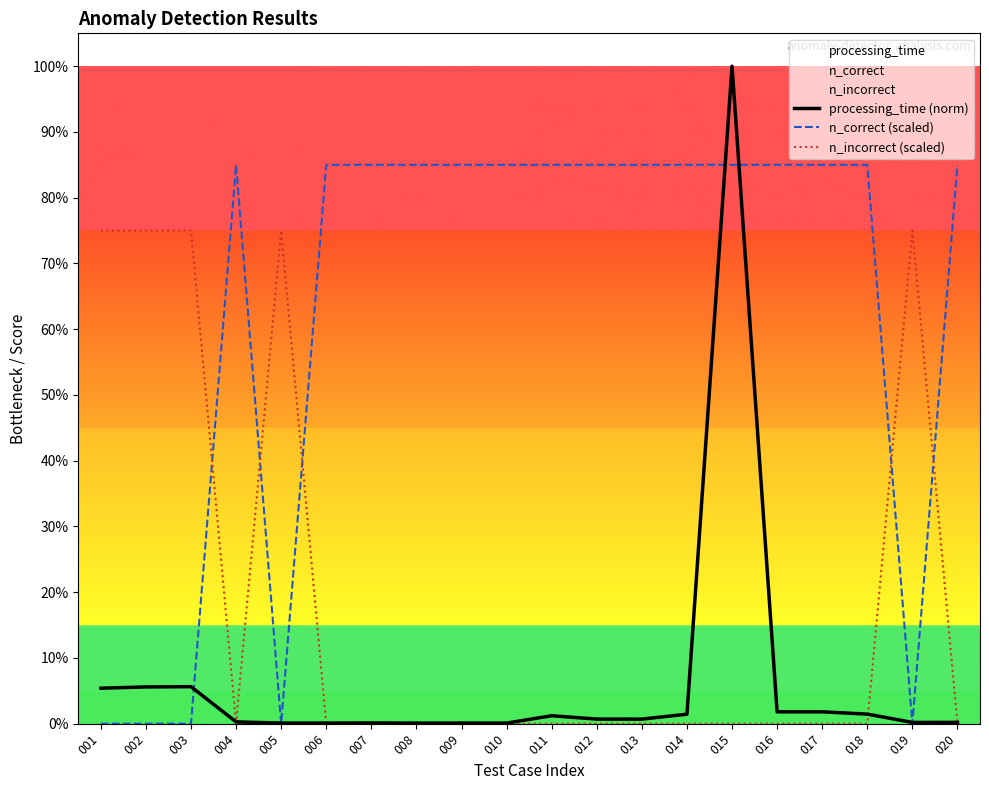

What is the approximate value of n_incorrect (scaled) at 003?

0.8